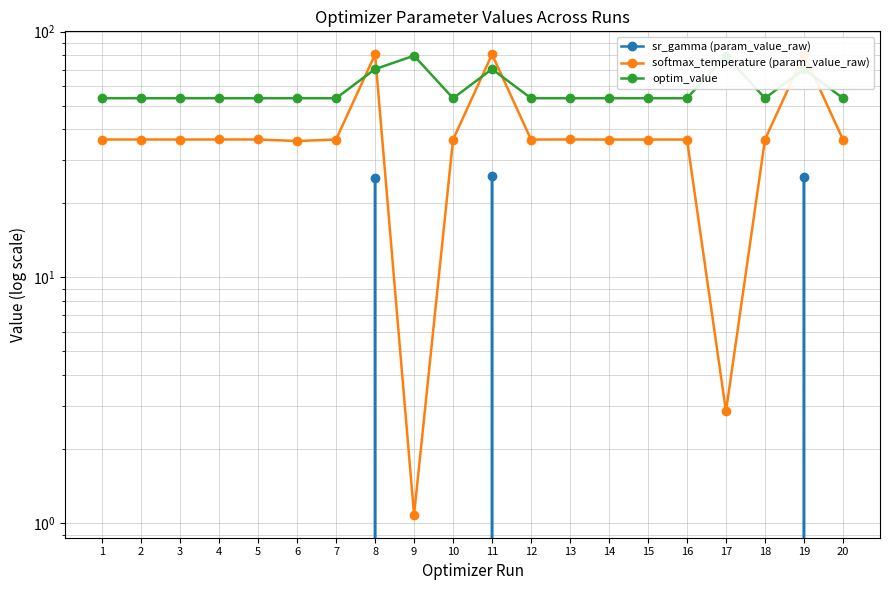

Which has a higher value, 11 or 18?

11